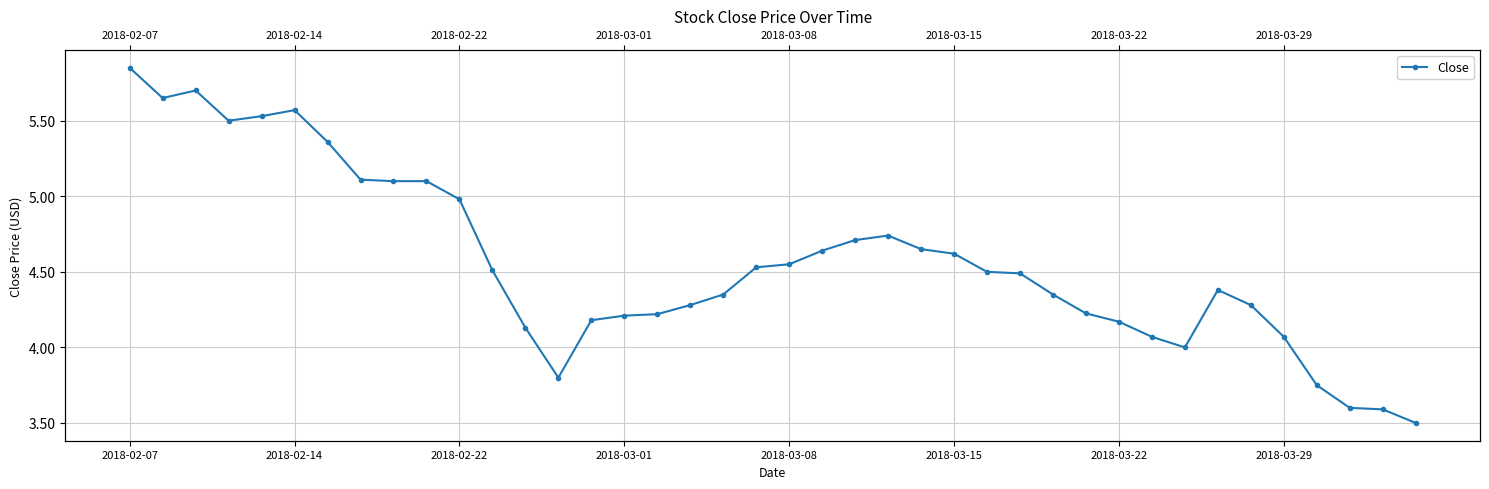

What value does the data have at 23?

4.7